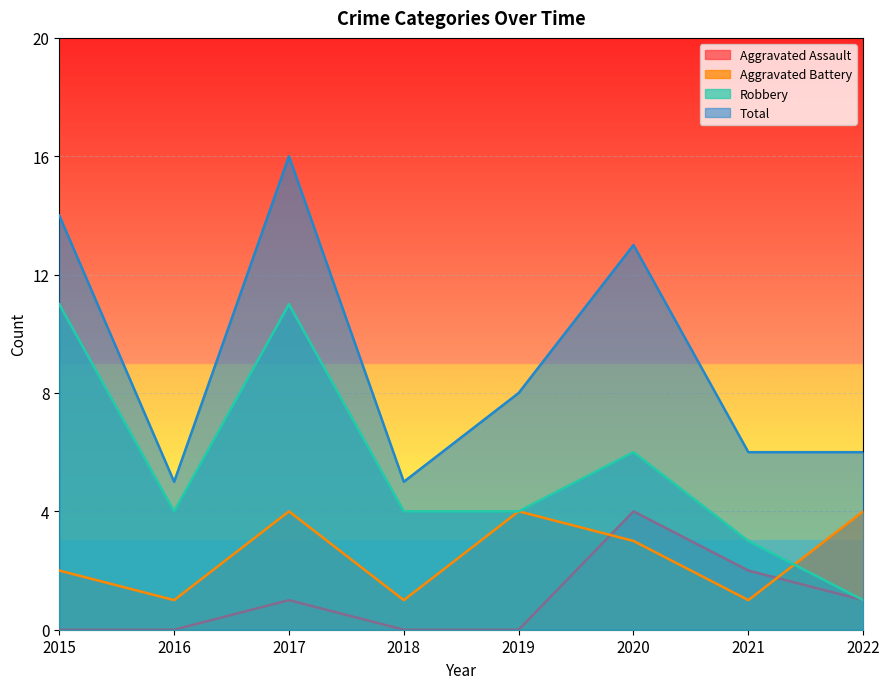

What is the approximate value of Aggravated Battery at 2015?

2